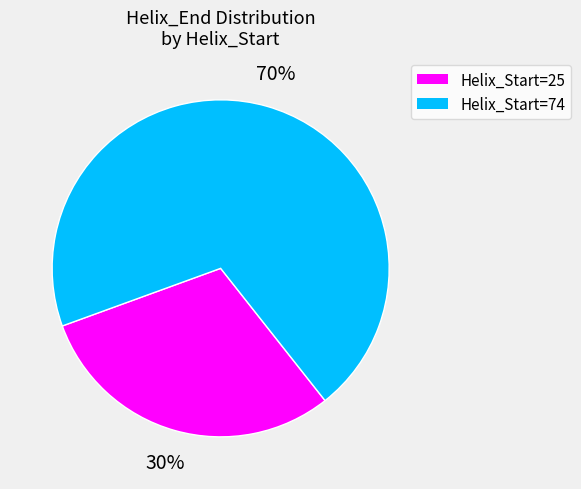

To the nearest percent, what percentage of the pie is Helix_Start=74?

70%